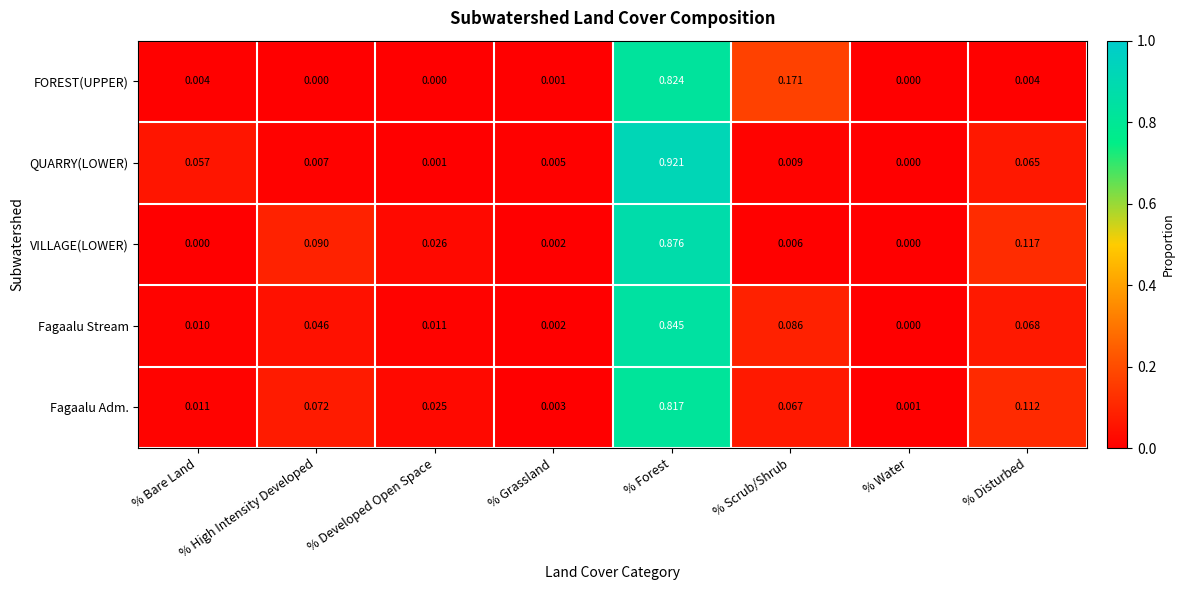

At which category is the sum across all series the highest?

% Forest